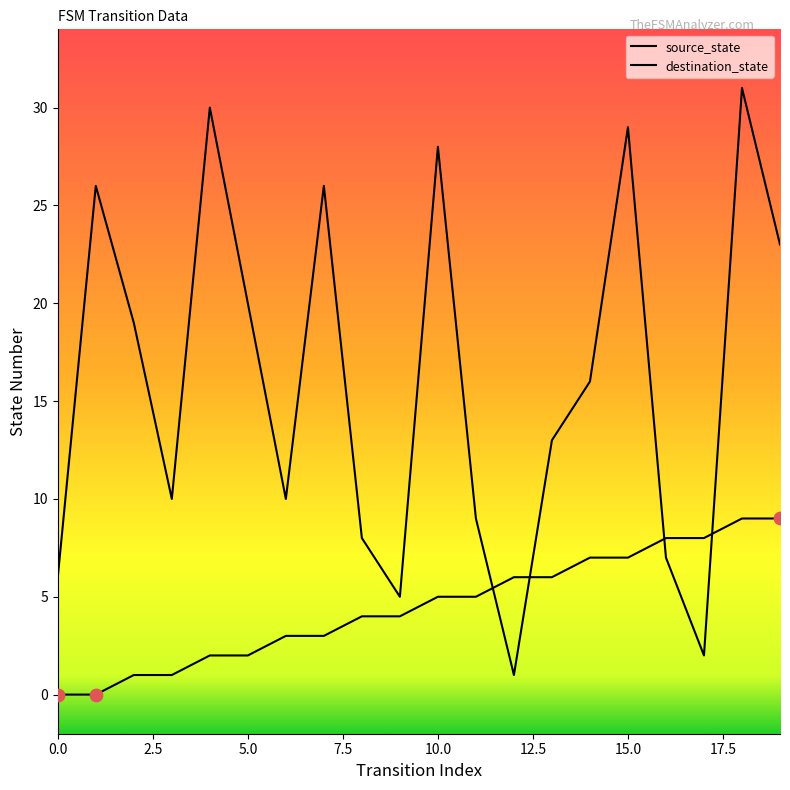

How many lines are shown in the chart?

2